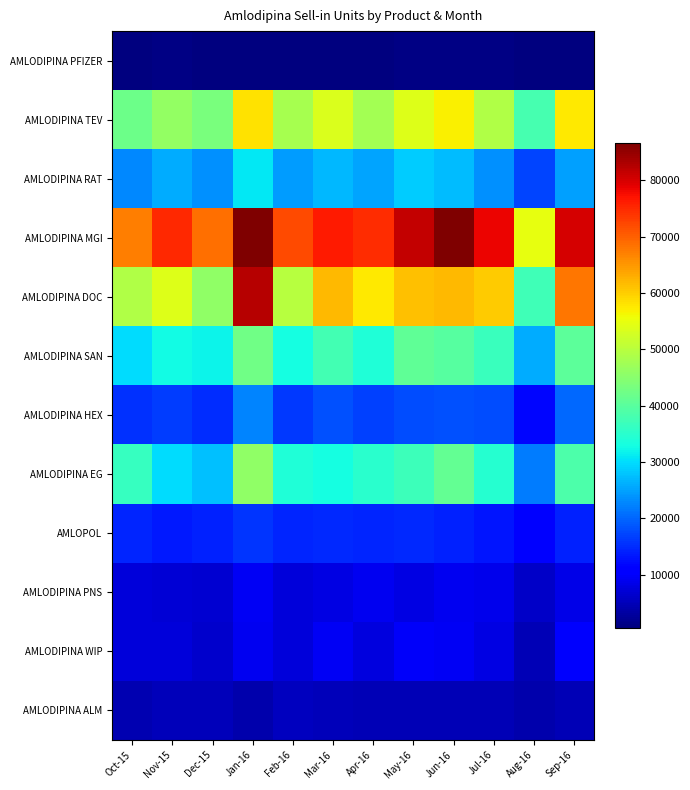

Rank the series by their maximum value, from lowest to highest.

AMLODIPINA PFIZER, AMLODIPINA ALM, AMLODIPINA PNS, AMLODIPINA WIP, AMLOPOL, AMLODIPINA HEX, AMLODIPINA RAT, AMLODIPINA SAN, AMLODIPINA EG, AMLODIPINA TEV, AMLODIPINA DOC, AMLODIPINA MGI